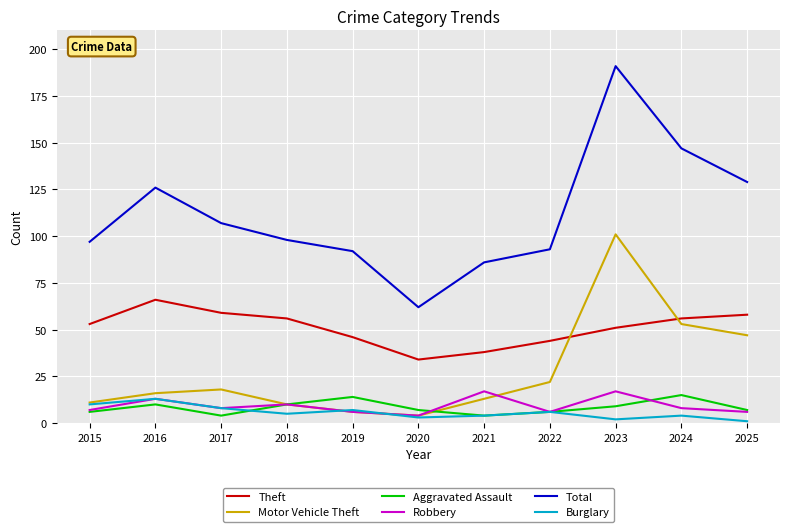

What is the sum of the Theft values at 2025 and 2018?

114